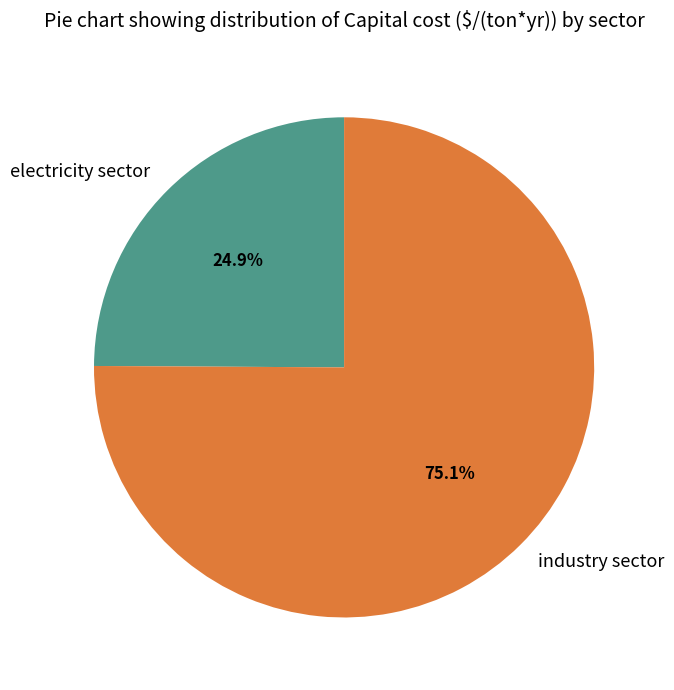

Which category has the smallest portion of the pie?

electricity sector